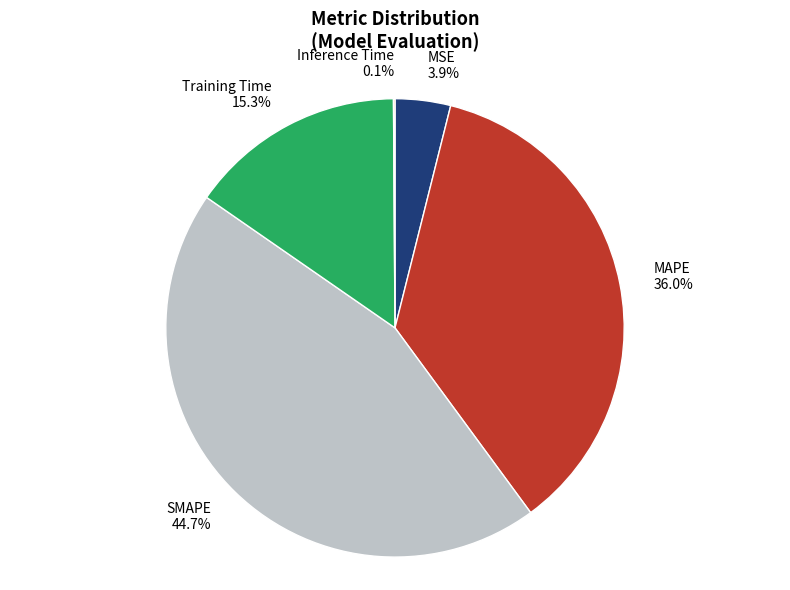

Does MSE account for over 50% of the chart?

No